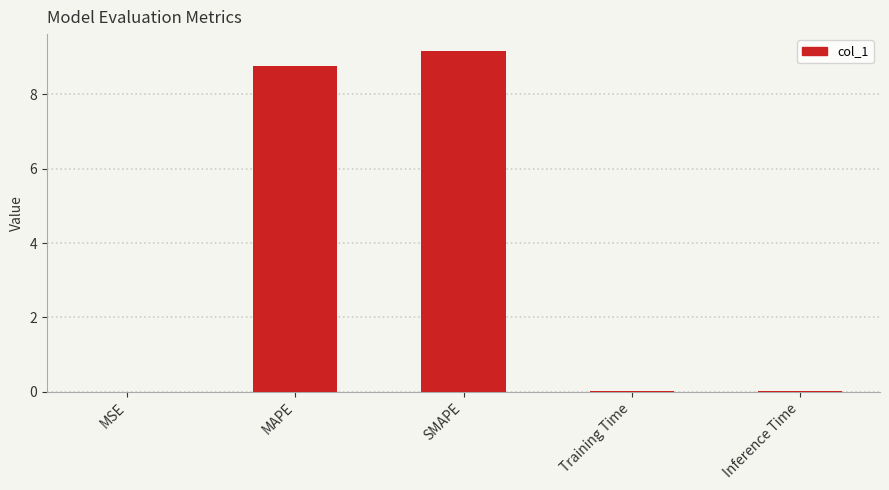

Which category has the highest value across all series?

SMAPE